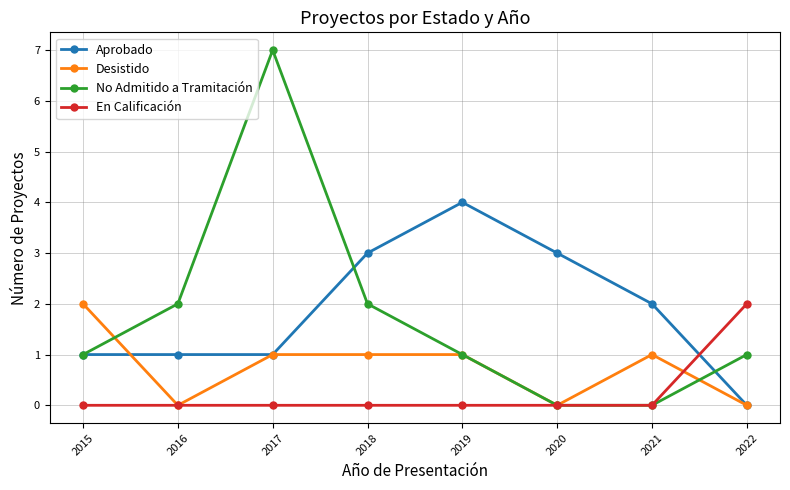

True or false: Desistido has more than 0 interior local peaks.

True